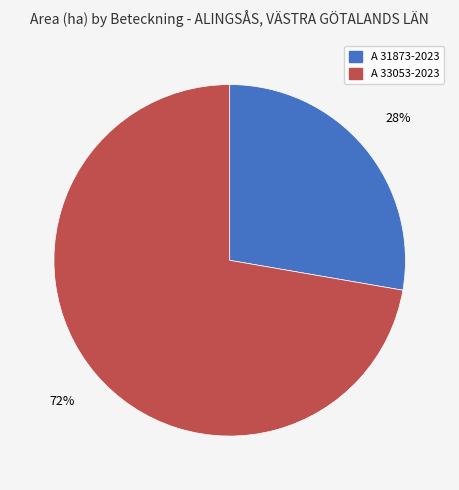

Between A 33053-2023 and A 31873-2023, which is larger?

A 33053-2023